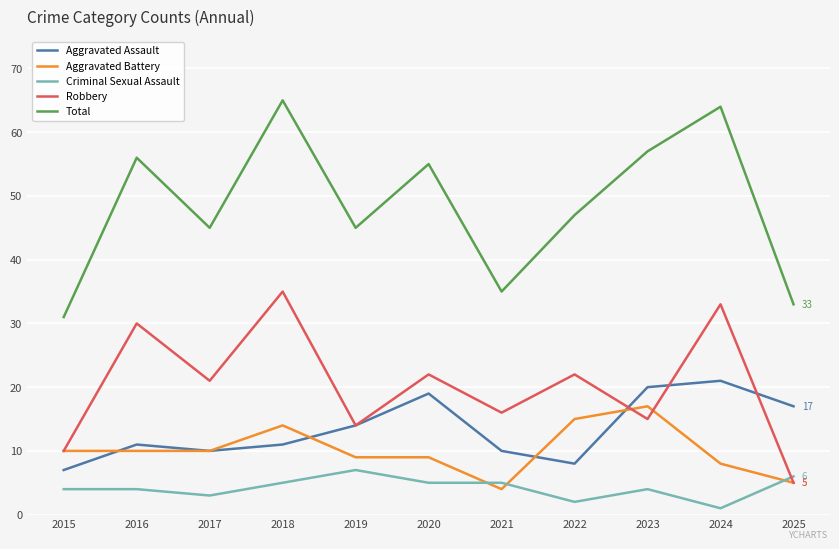

After their last crossing, which series has the higher values: Robbery or Criminal Sexual Assault?

Criminal Sexual Assault